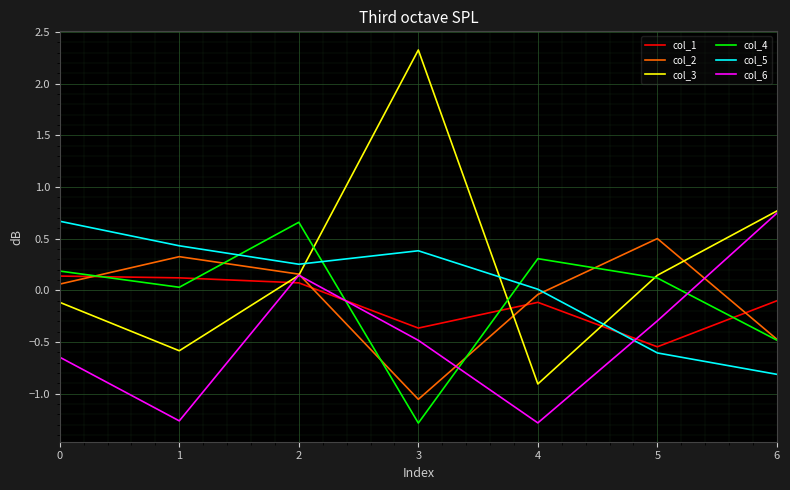

Which series has the largest total across all categories?

col_3